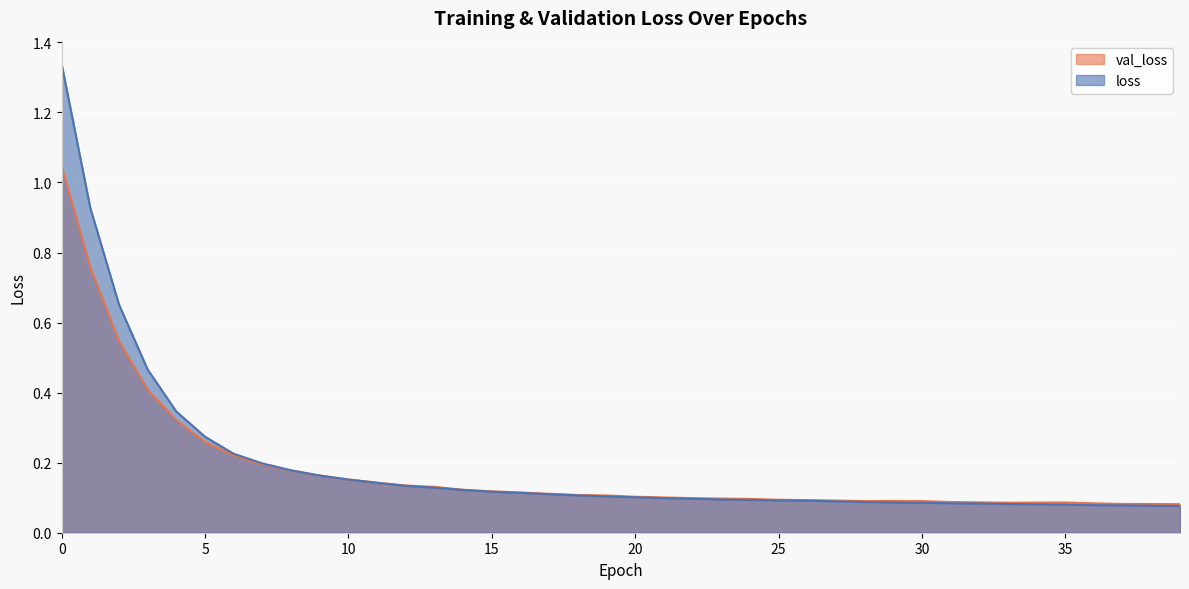

What are all the series names shown in the legend?

val_loss, loss